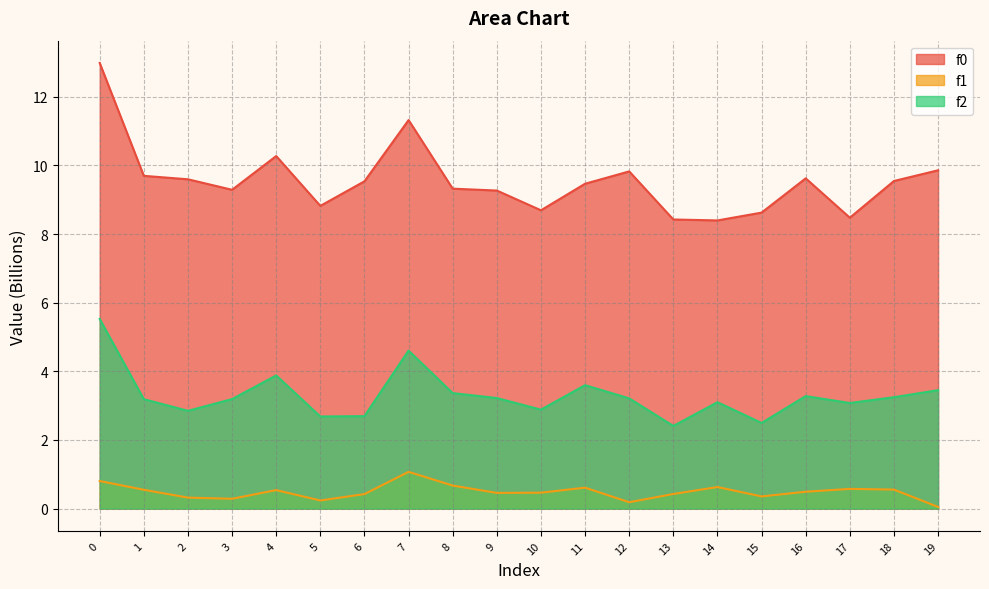

Reading left to right, what are all the values shown in this chart?

f0: 0=13.0	1=9.7	2=9.6	3=9.3	4=10.3	5=8.8	6=9.5	7=11.3	8=9.3	9=9.3	10=8.7	11=9.5	12=9.8	13=8.4	14=8.4	15=8.6	16=9.6	17=8.5	18=9.5	19=9.9
f1: 0=0.8	1=0.5	2=0.3	3=0.3	4=0.5	5=0.2	6=0.4	7=1.1	8=0.7	9=0.5	10=0.5	11=0.6	12=0.2	13=0.4	14=0.6	15=0.4	16=0.5	17=0.6	18=0.6	19=0.0
f2: 0=5.5	1=3.2	2=2.8	3=3.2	4=3.9	5=2.7	6=2.7	7=4.6	8=3.4	9=3.2	10=2.9	11=3.6	12=3.2	13=2.4	14=3.1	15=2.5	16=3.3	17=3.1	18=3.2	19=3.5